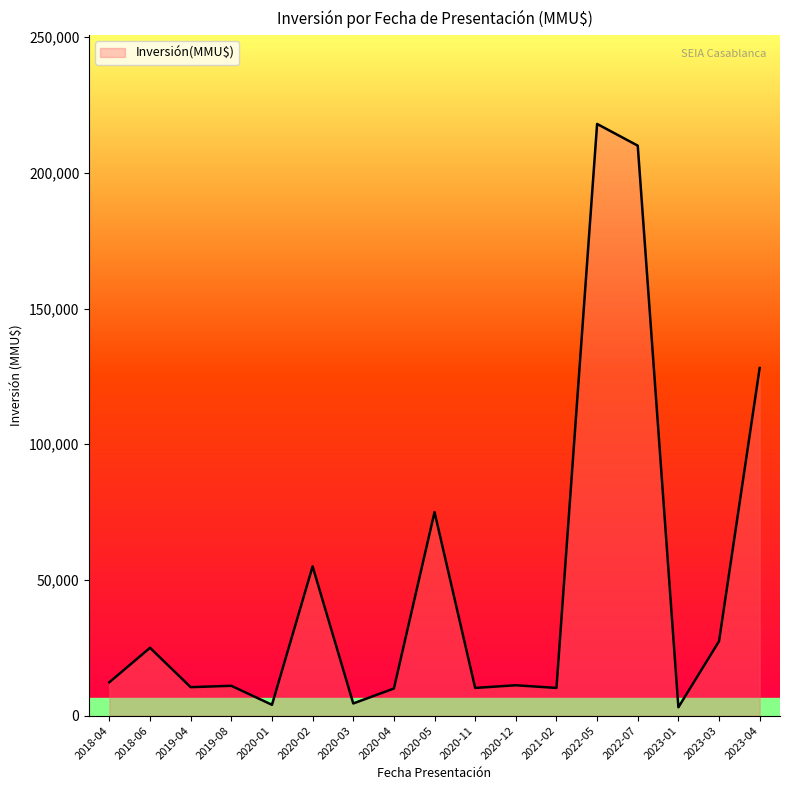

What is the difference between the values at 2022-07 and 2020-01?

206000